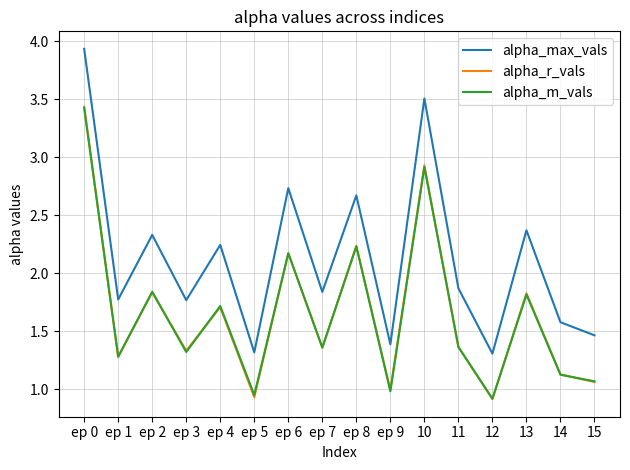

The alpha_max_vals series shows 1.3 at 12. True or false?

True